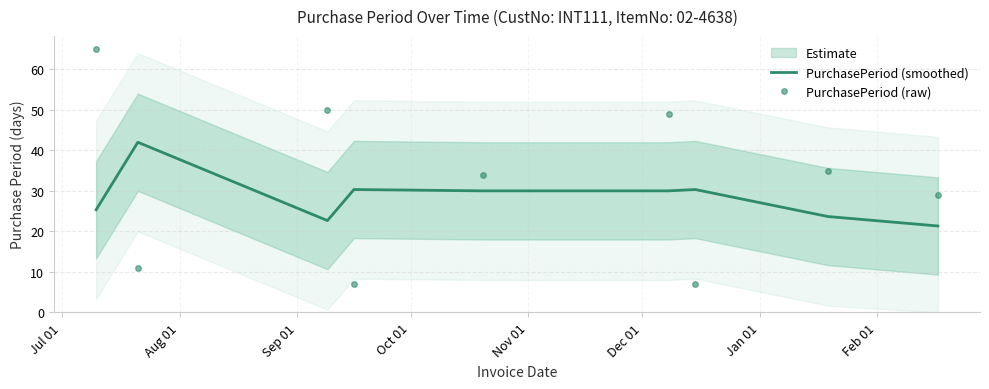

What is the value of the PurchasePeriod (smoothed) point at the 8th from the left?

23.7